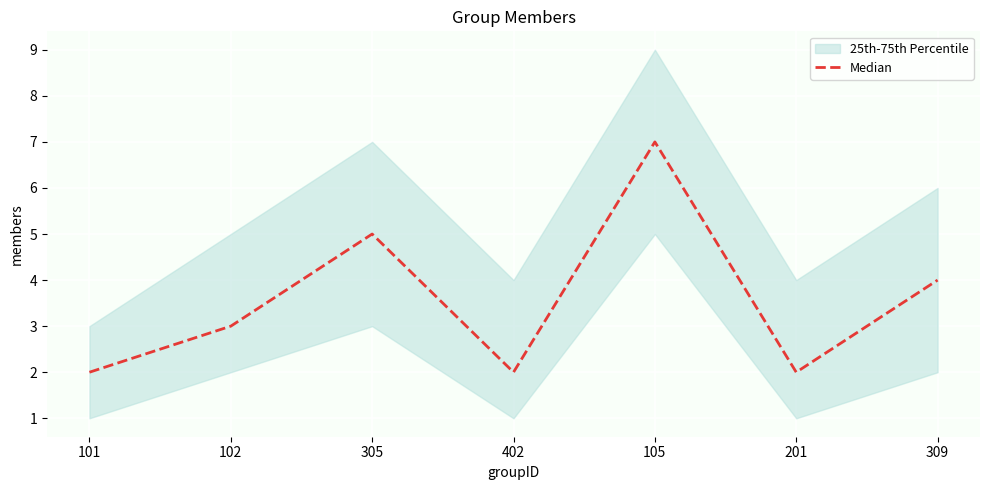

Read the value at 105.

7